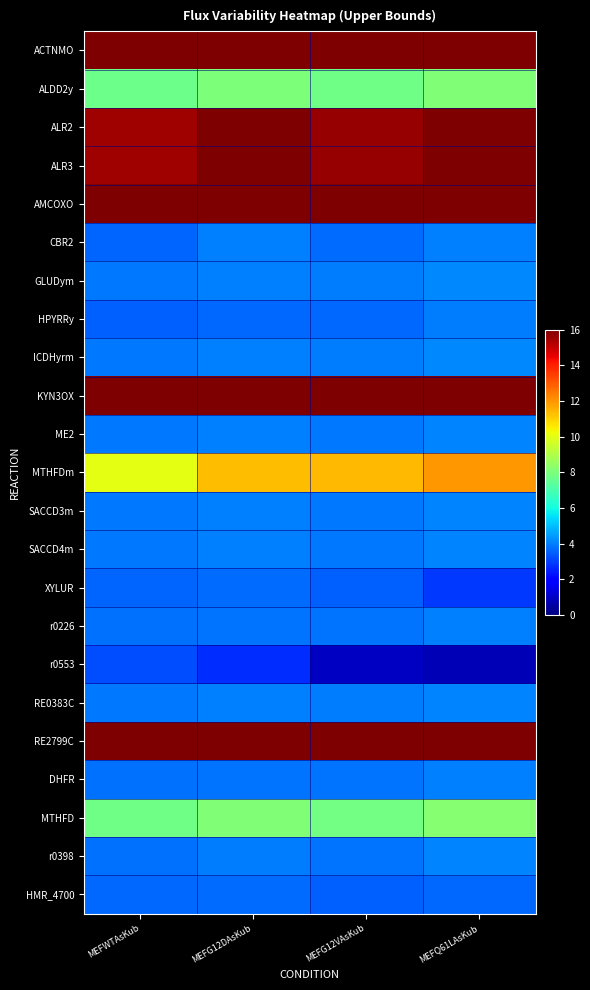

Between MEFG12VAsKub and MEFQ61LAsKub, which is larger?

MEFG12VAsKub